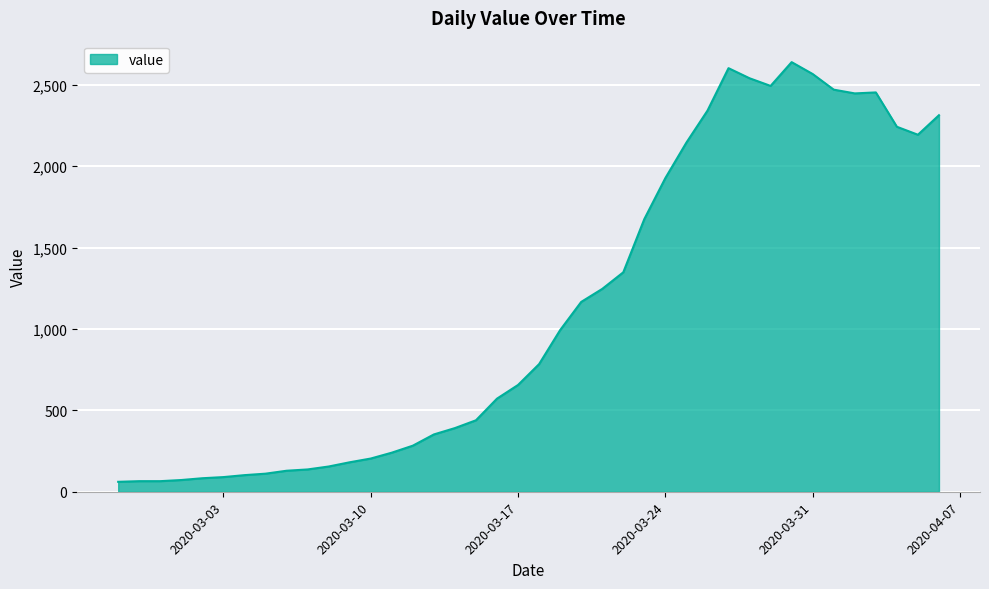

What is the smallest value displayed?

61